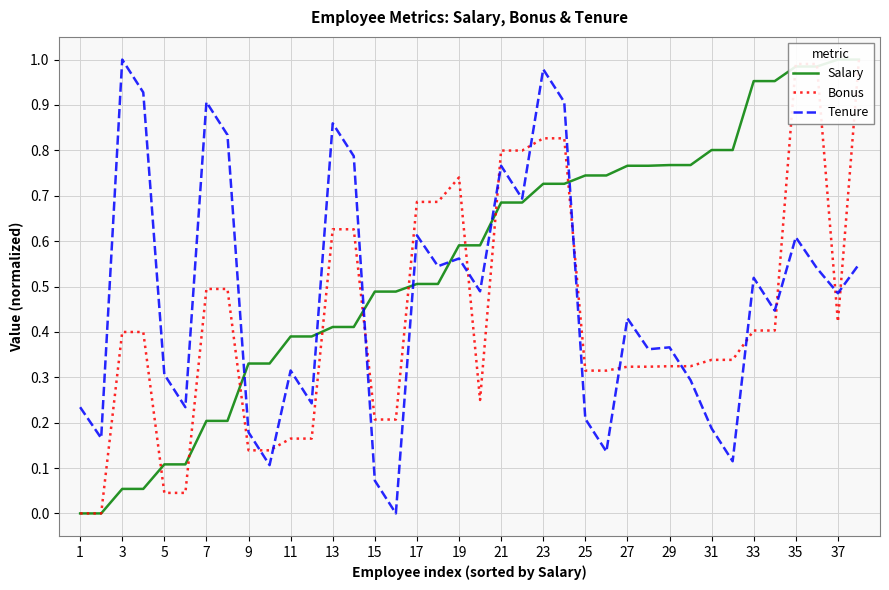

The value of Tenure at 27 is 0.2. True or false?

False